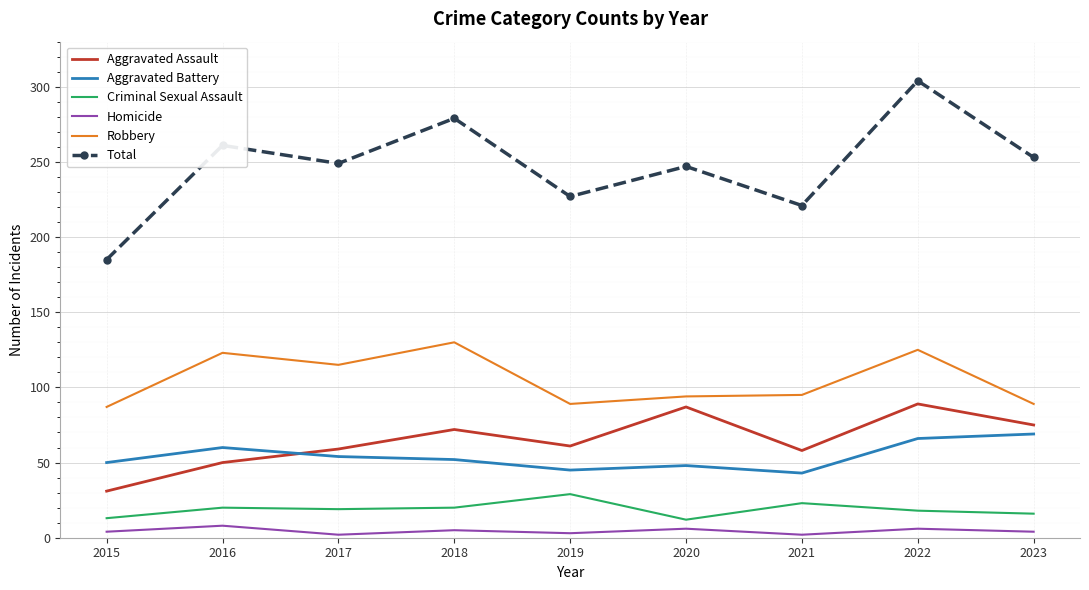

The Aggravated Battery series shows 101 at 2023. True or false?

False